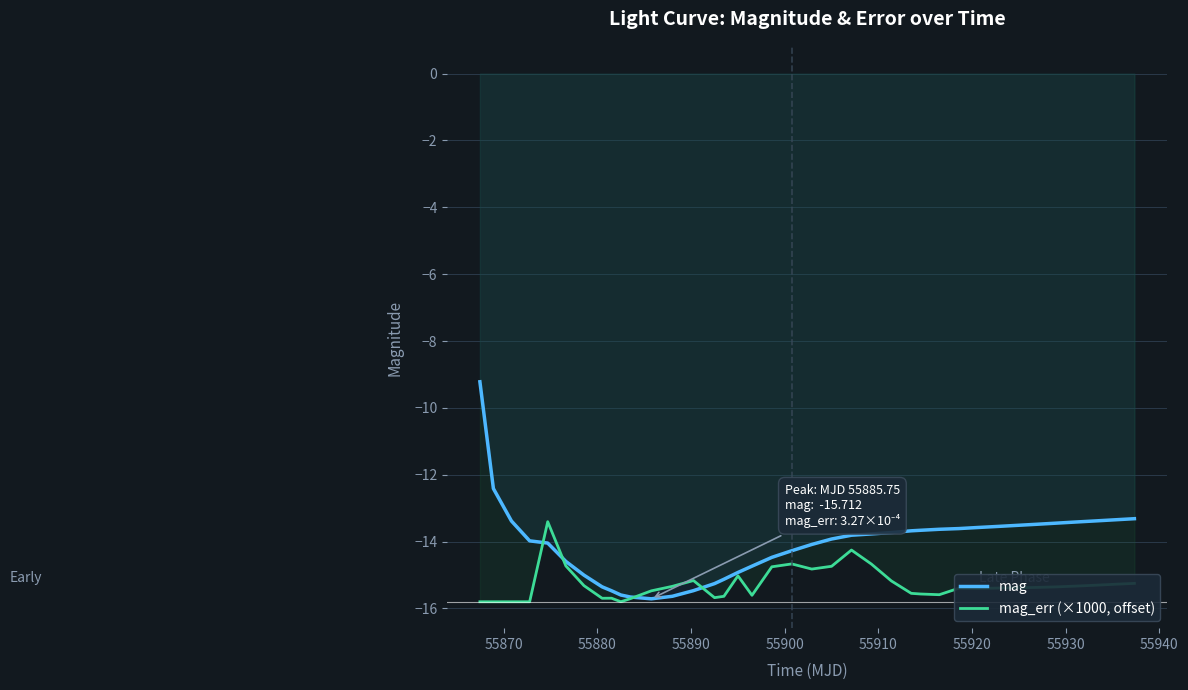

Which series has the widest spread of values?

mag